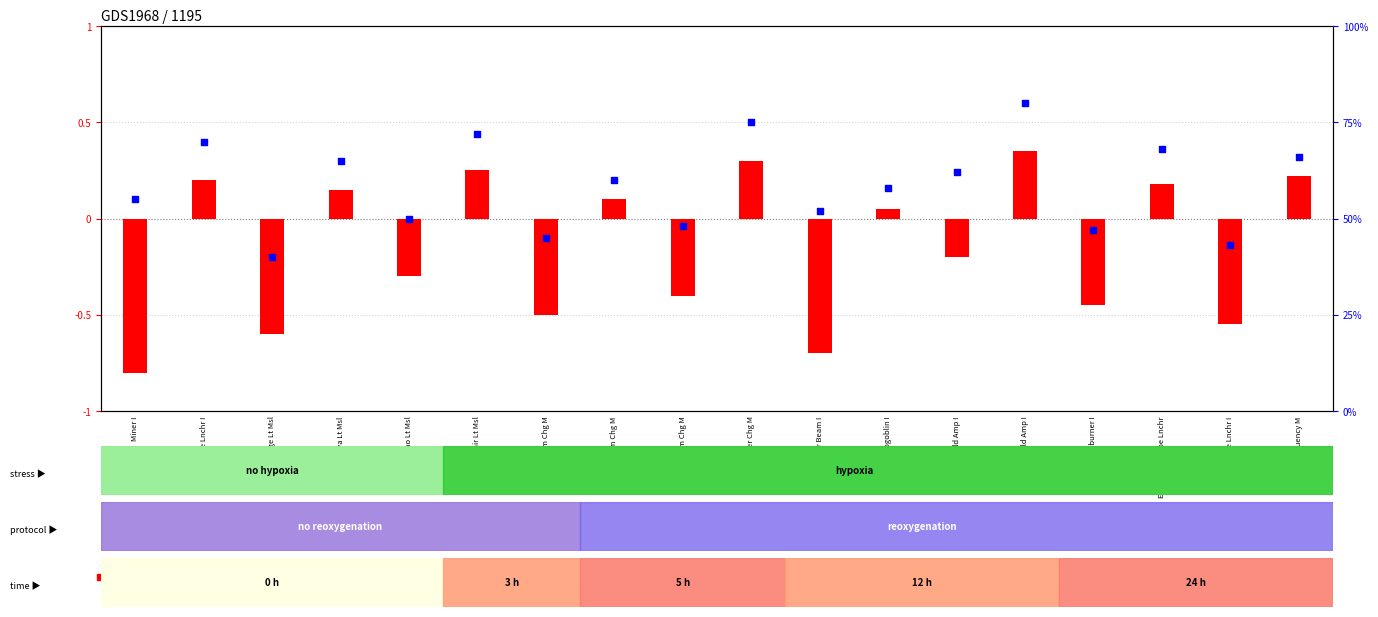

Which series has the largest Y range (max minus min)?

percentile rank within the sample